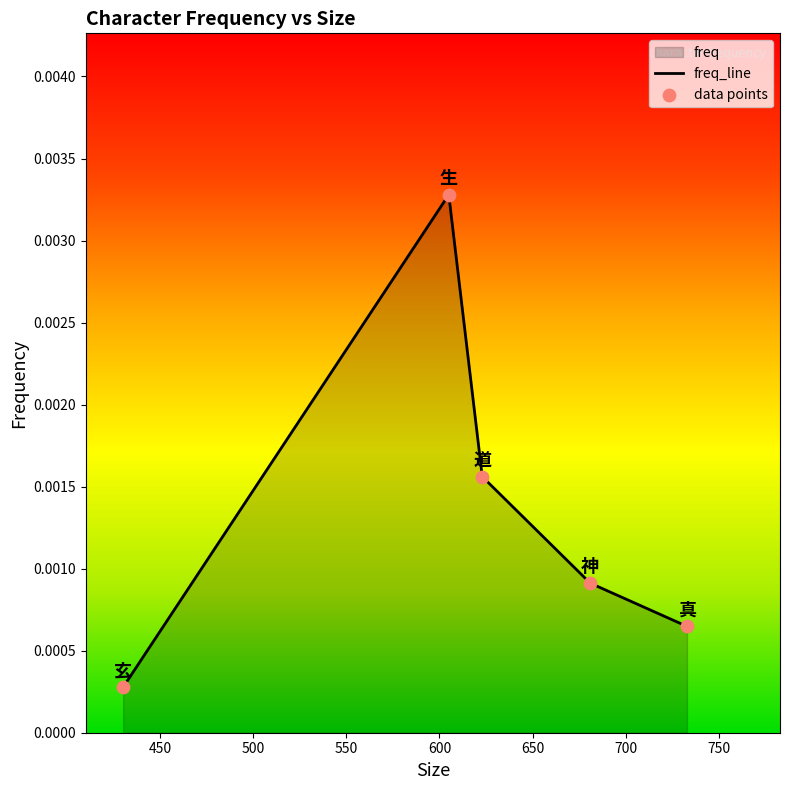

At how many categories does at least one series exceed 0?

5